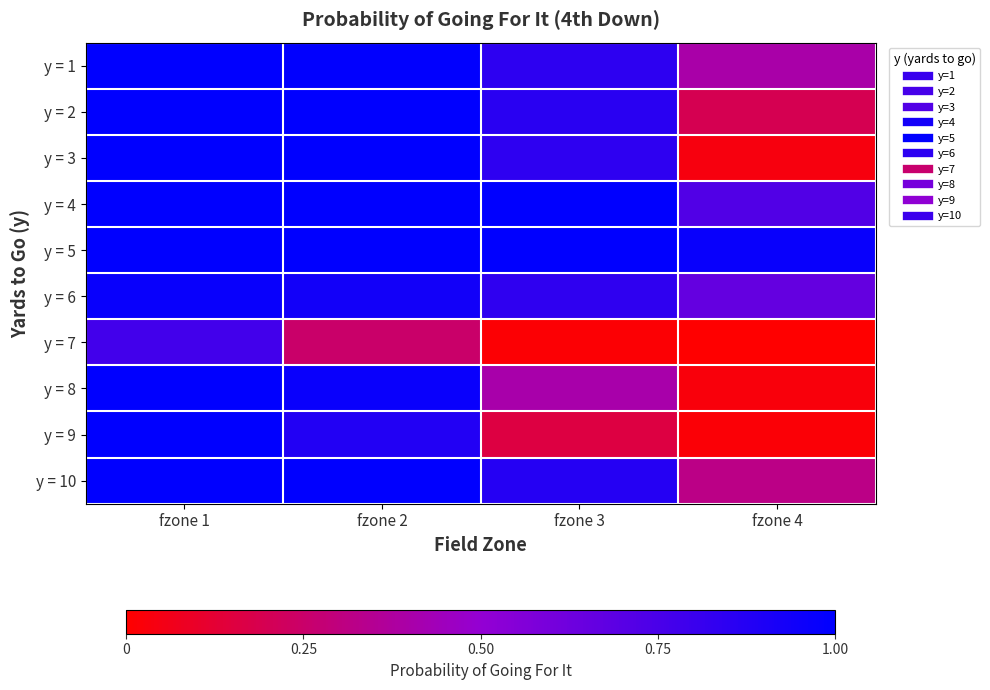

How many distinct data groups are displayed?

10